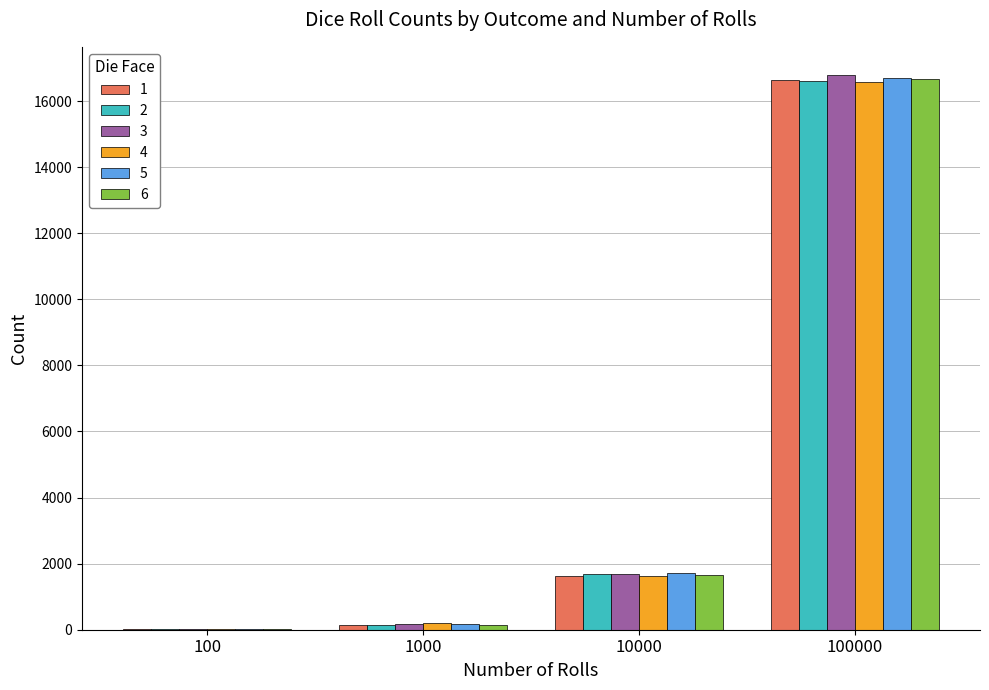

What is the average value of the 3 series?

4666